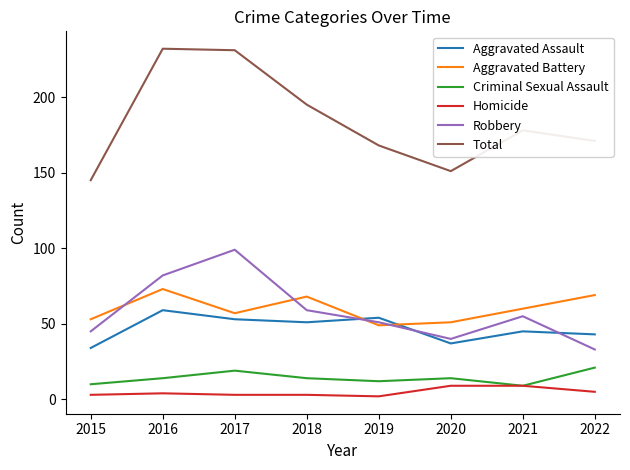

How many lines are shown in the chart?

6